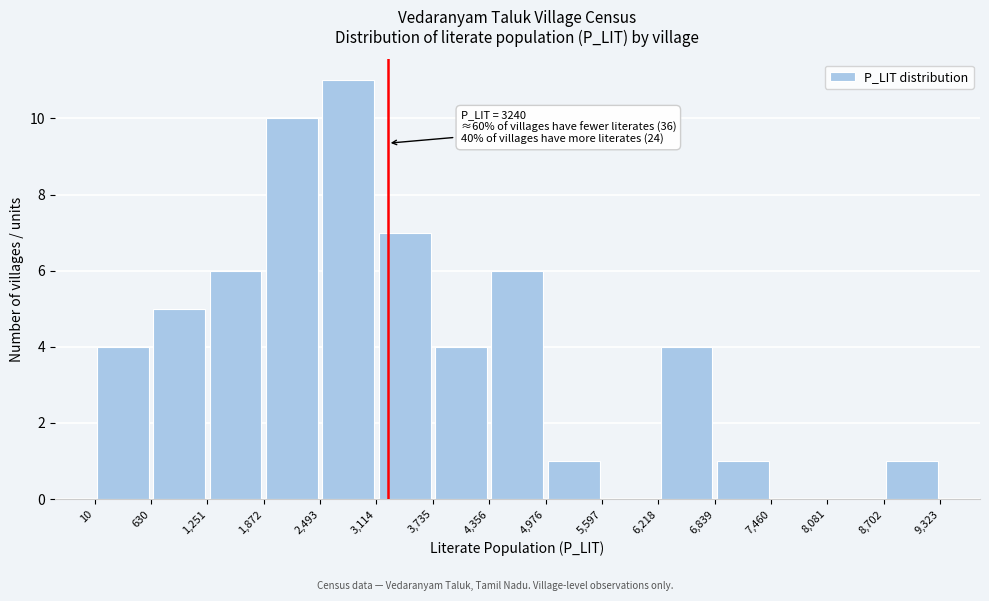

Over which range of the x-axis is the bar tallest?

2,493 to 3,114